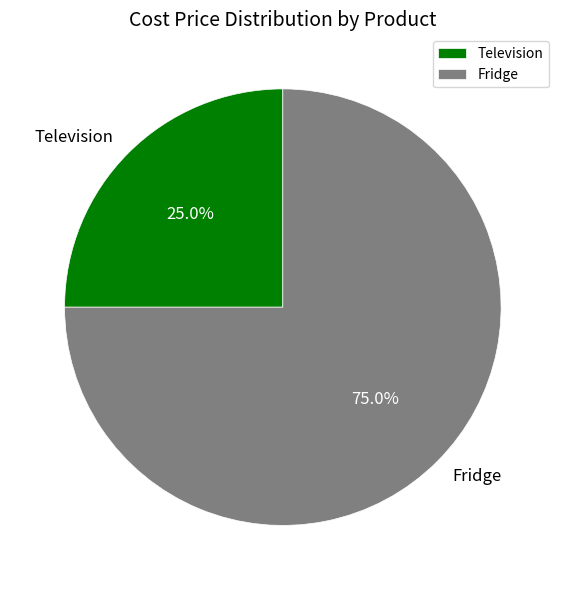

Is the sum of Television and Fridge greater than half?

Yes